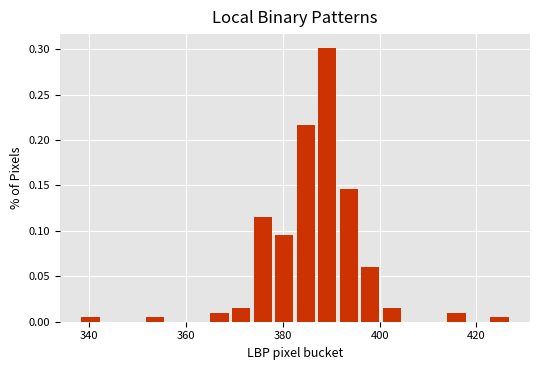

Read against the x-axis, roughly where is the centre of the tallest bar?

390